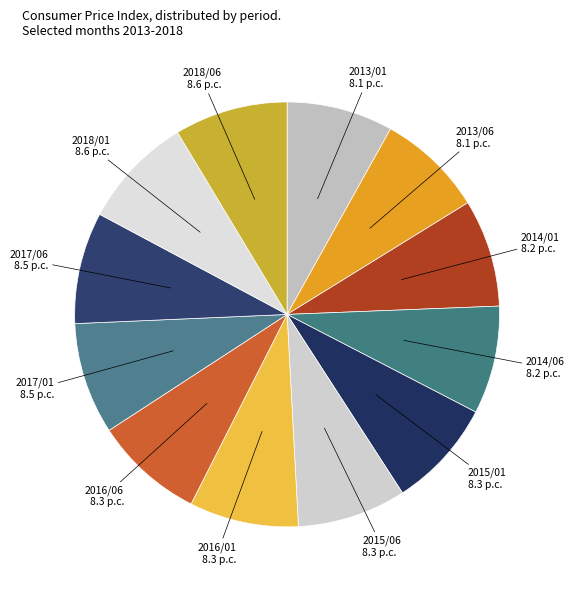

What is the ratio of the value at 2015/01 to the value at 2013/06?

1.0